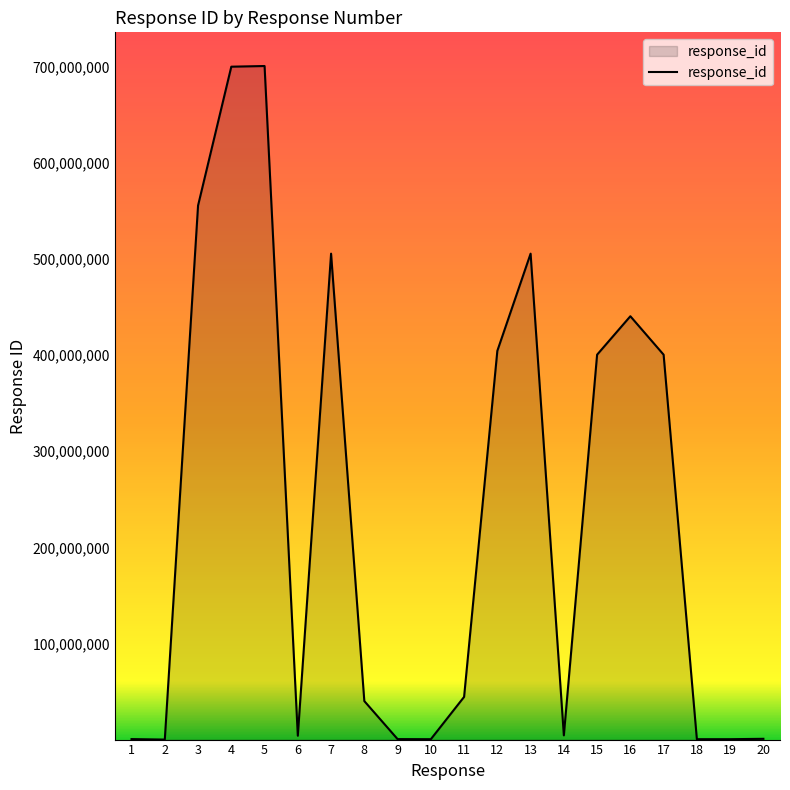

What is the difference between the maximum and minimum values?

700696696